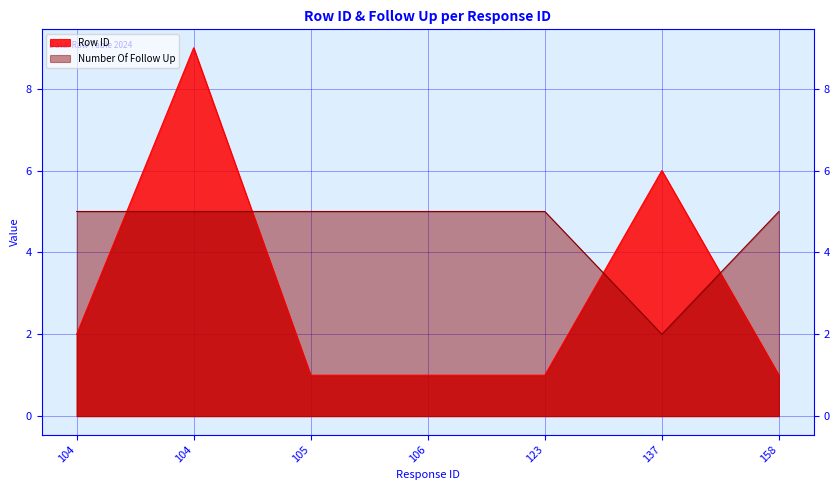

Between 104 and 106, which is larger?

104